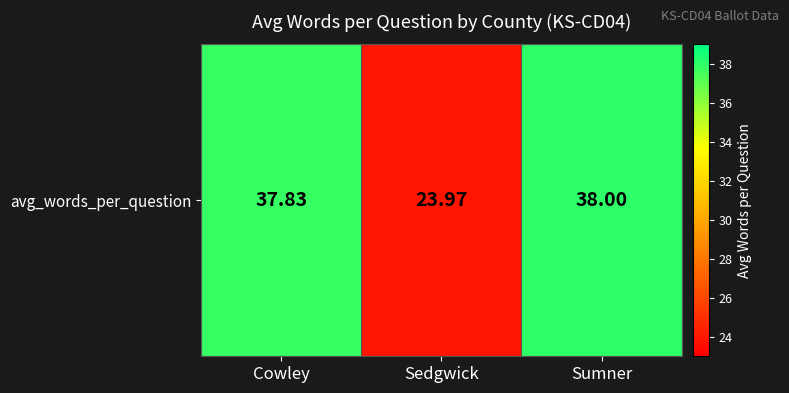

At which category does the chart reach its peak across all series?

Sumner